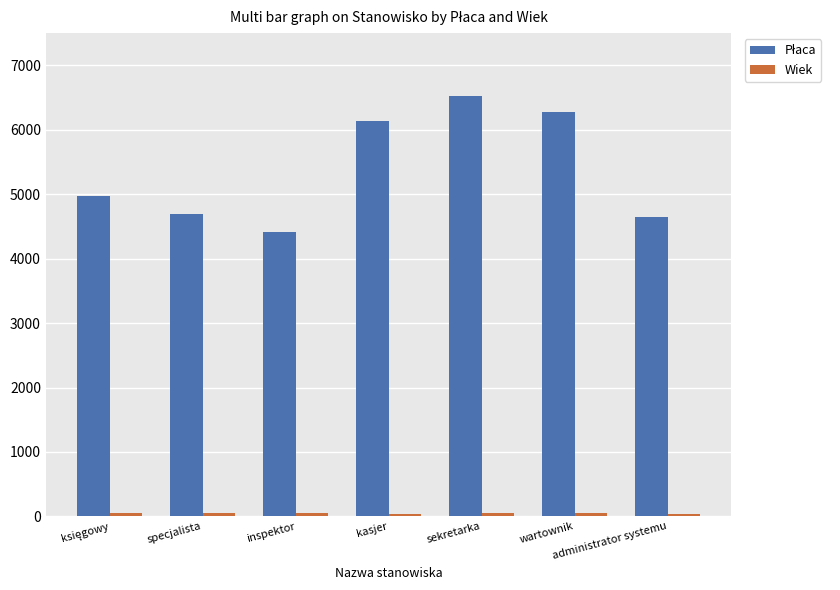

At how many categories does at least one series exceed 1645?

7